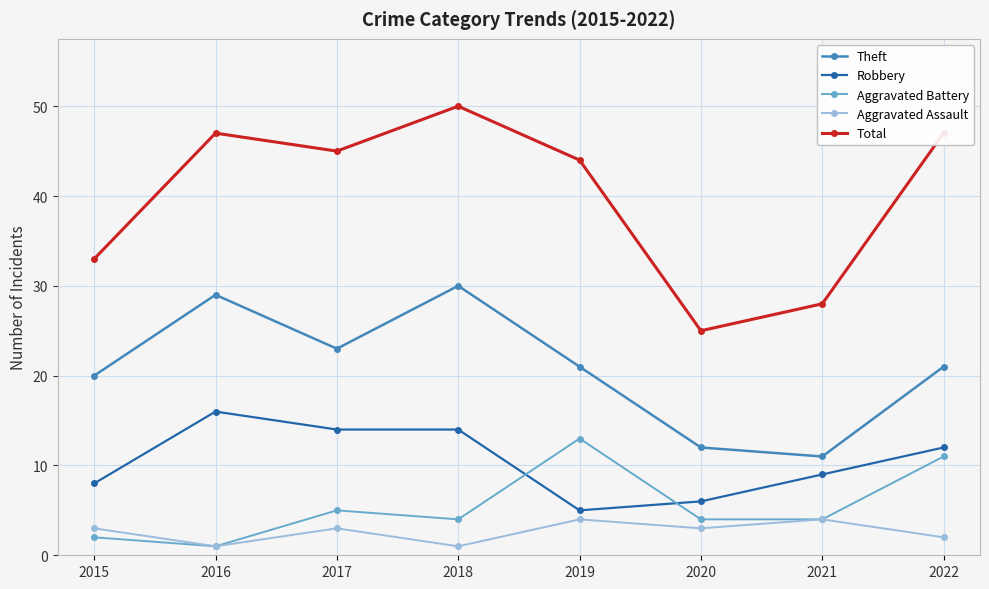

Which series has the largest total across all categories?

Total